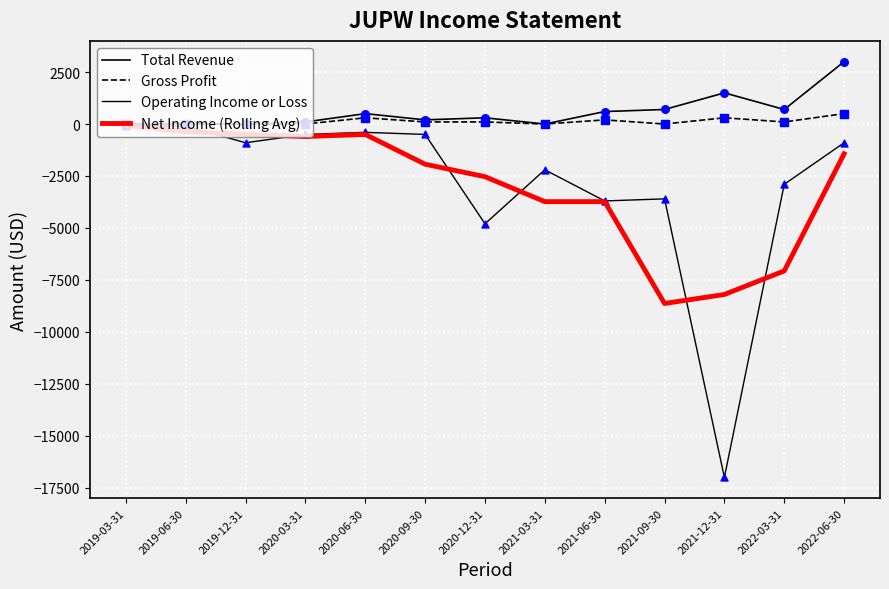

Which series has the largest total across all categories?

Total Revenue